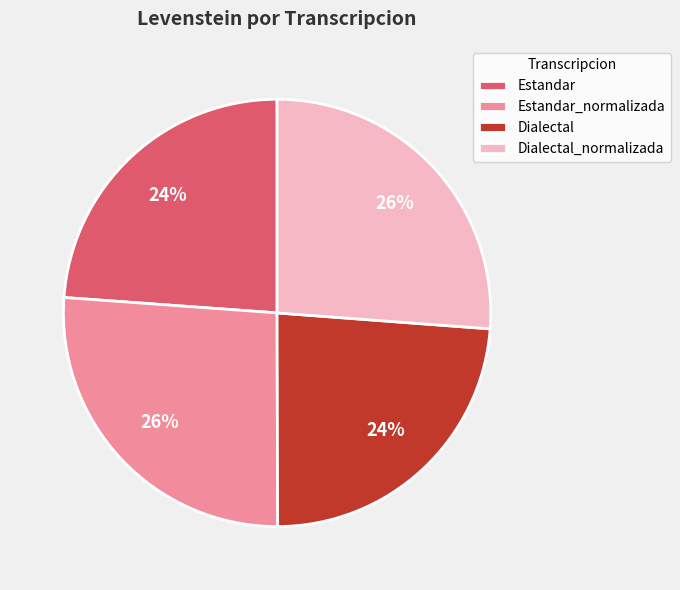

Combined, do Estandar and Dialectal account for over 50%?

No